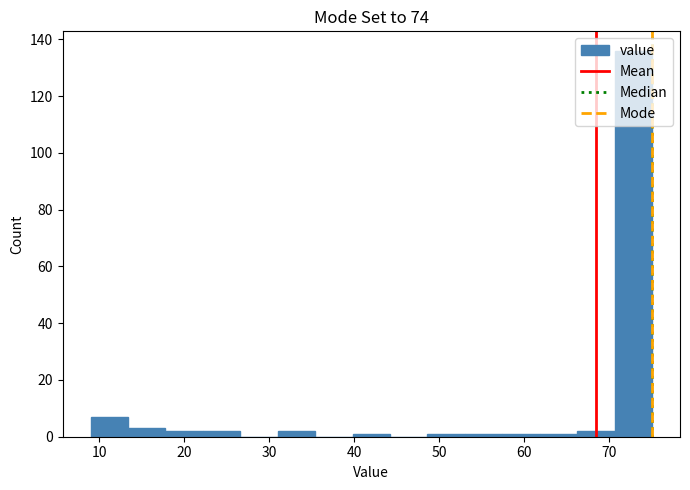

Reading left to right, transcribe this chart: for each bar, give the range it covers on the x-axis and its height. Neither the bar edges nor the heights are printed on the chart, so give them approximately, as read against the axes.

9.0 to 13.4: 8
13.4 to 17.8: 4
17.8 to 22.2: 2
22.2 to 26.6: 2
26.6 to 31.0: 0
31.0 to 35.4: 2
35.4 to 39.8: 0
39.8 to 44.2: under 2
44.2 to 48.6: 0
48.6 to 53.0: under 2
53.0 to 57.4: under 2
57.4 to 61.8: under 2
61.8 to 66.2: under 2
66.2 to 70.6: 2
70.6 to 75.0: 136